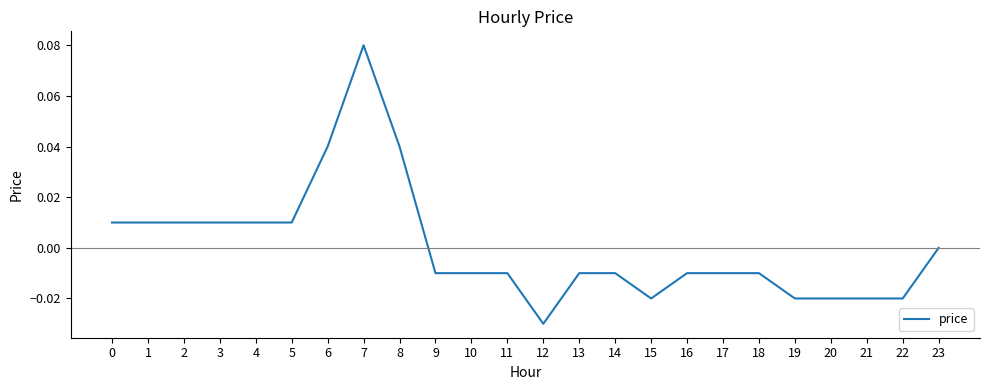

Is it true that the value at 4 is 0.0?

True